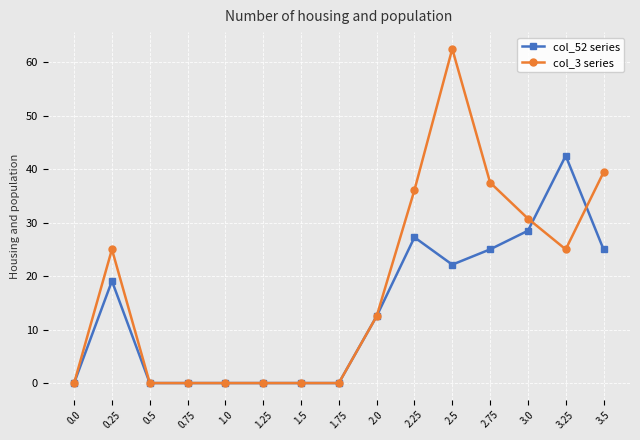

Which series changed the most between 0.0 and 2.75?

col_3 series